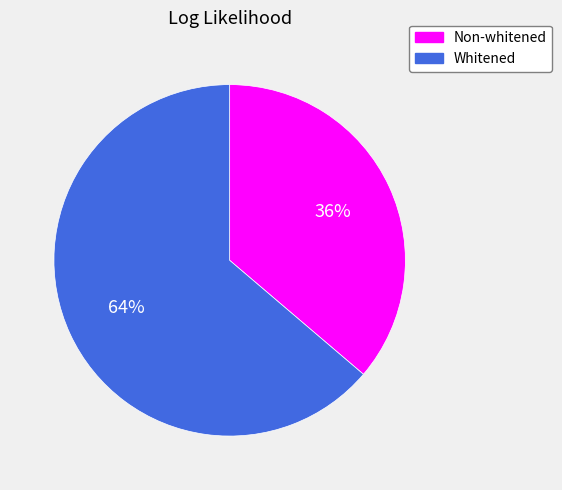

The Whitened slice represents 52% of the pie. True or false?

False